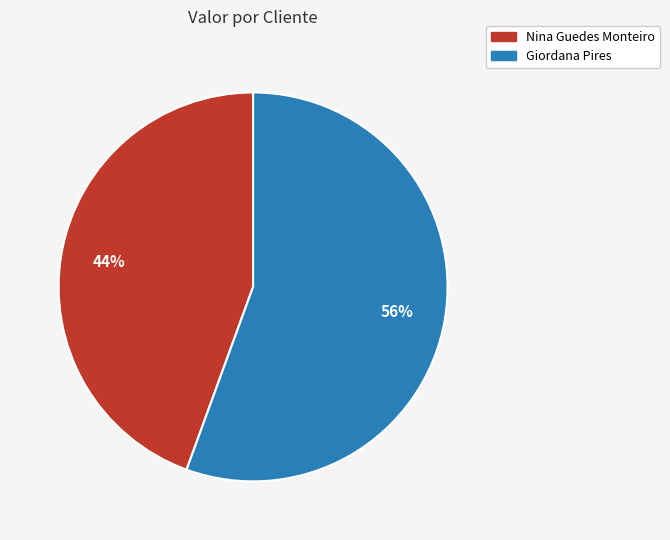

Rank the categories by value from highest to lowest.

Giordana Pires, Nina Guedes Monteiro